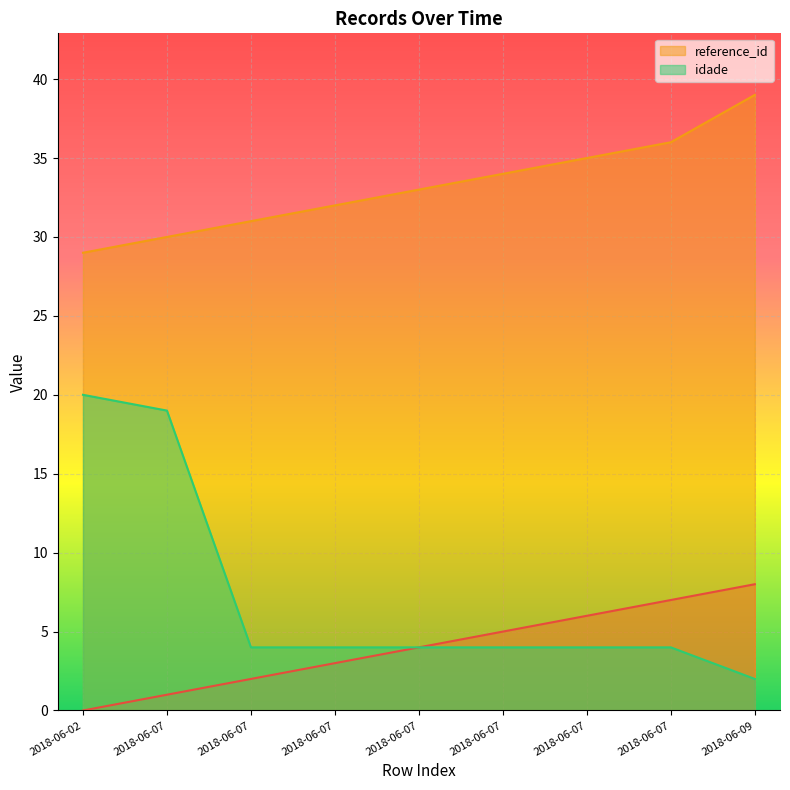

True or false: idade and _NúmLinha intersect in this chart.

False